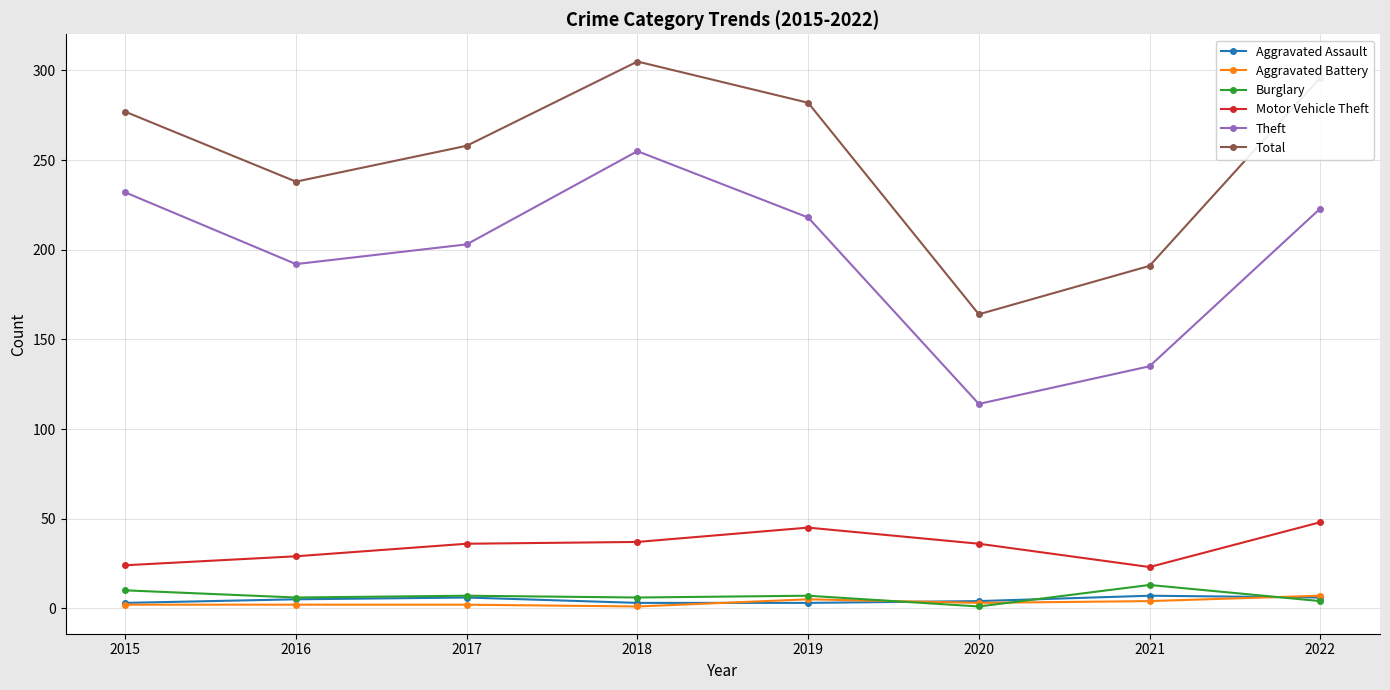

True or false: Motor Vehicle Theft has a value of 6 at 2016.

False